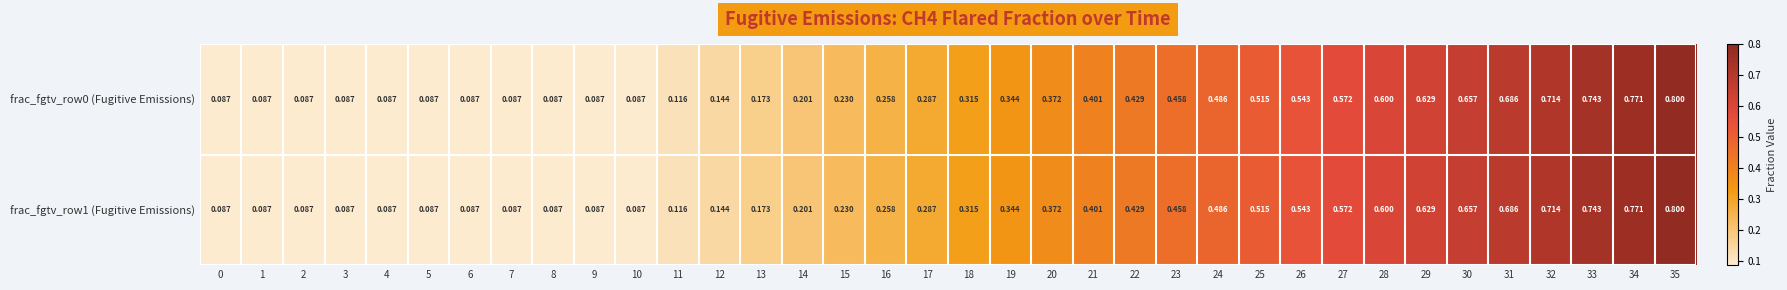

What is the greatest value displayed?

0.8